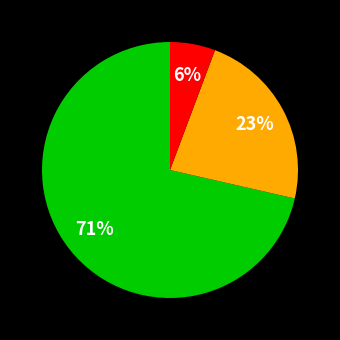

Does any single category account for the majority?

Yes